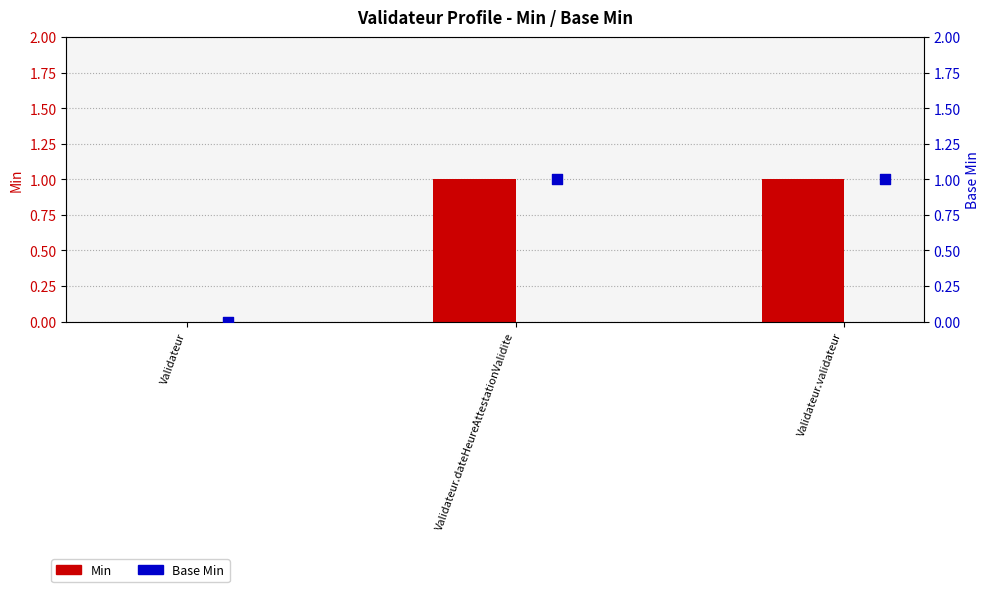

Is the value of Min at Validateur greater than the value of Base Min at Validateur.validateur?

No